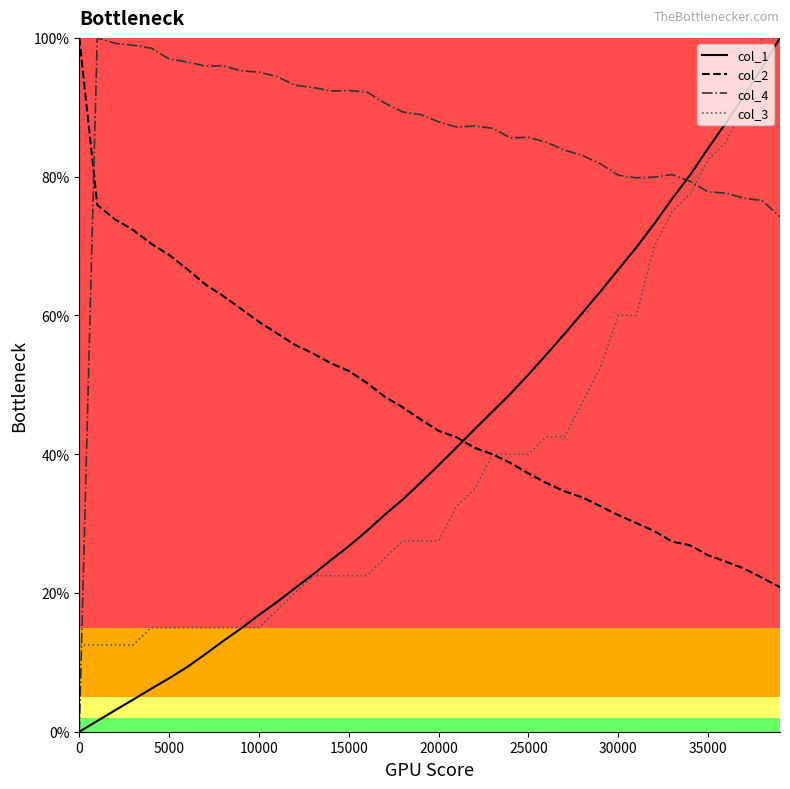

Which series has the largest total across all categories?

col_4